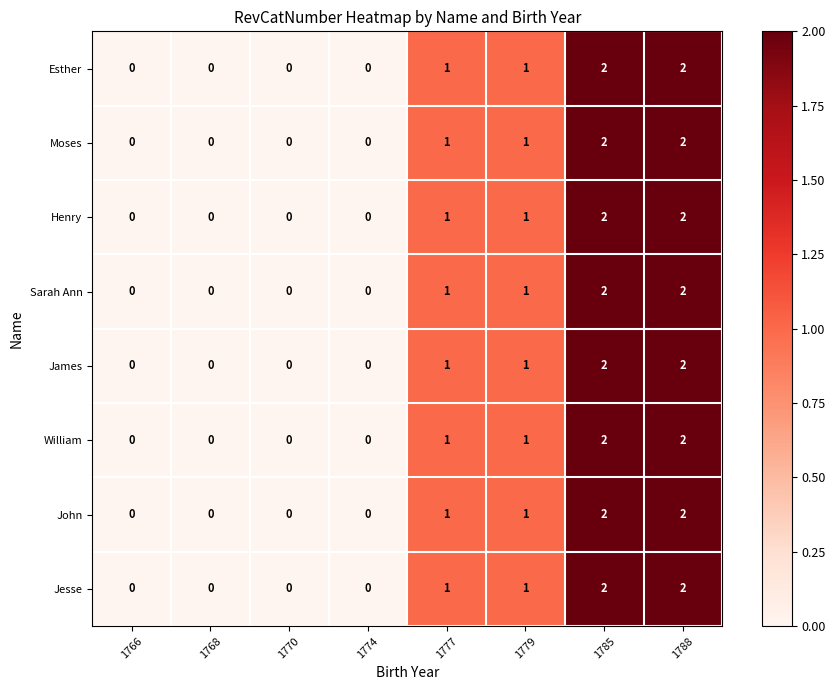

True or false: John has a value of 2 at 1788.

True